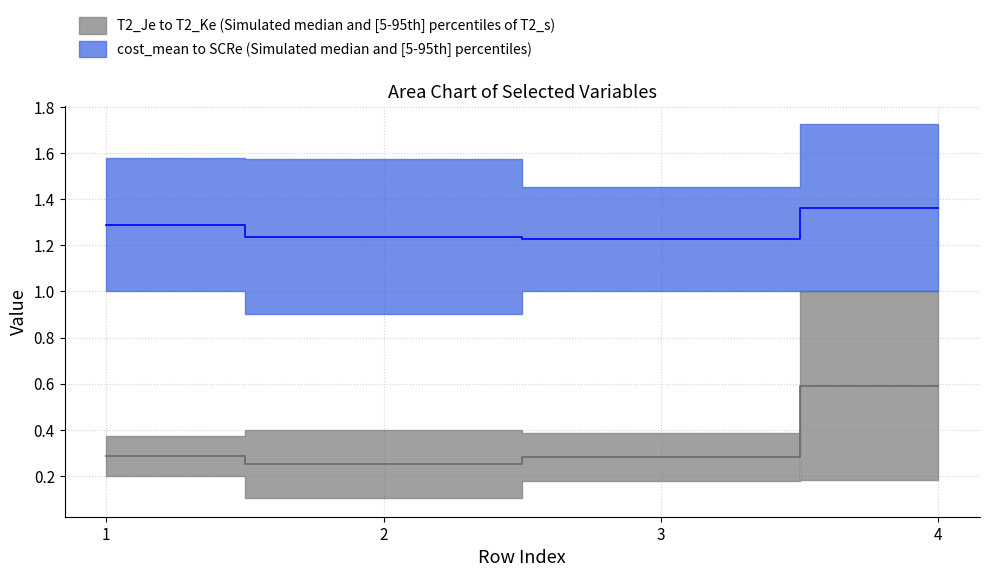

How many interior local peaks does the T2_Ke series have?

1